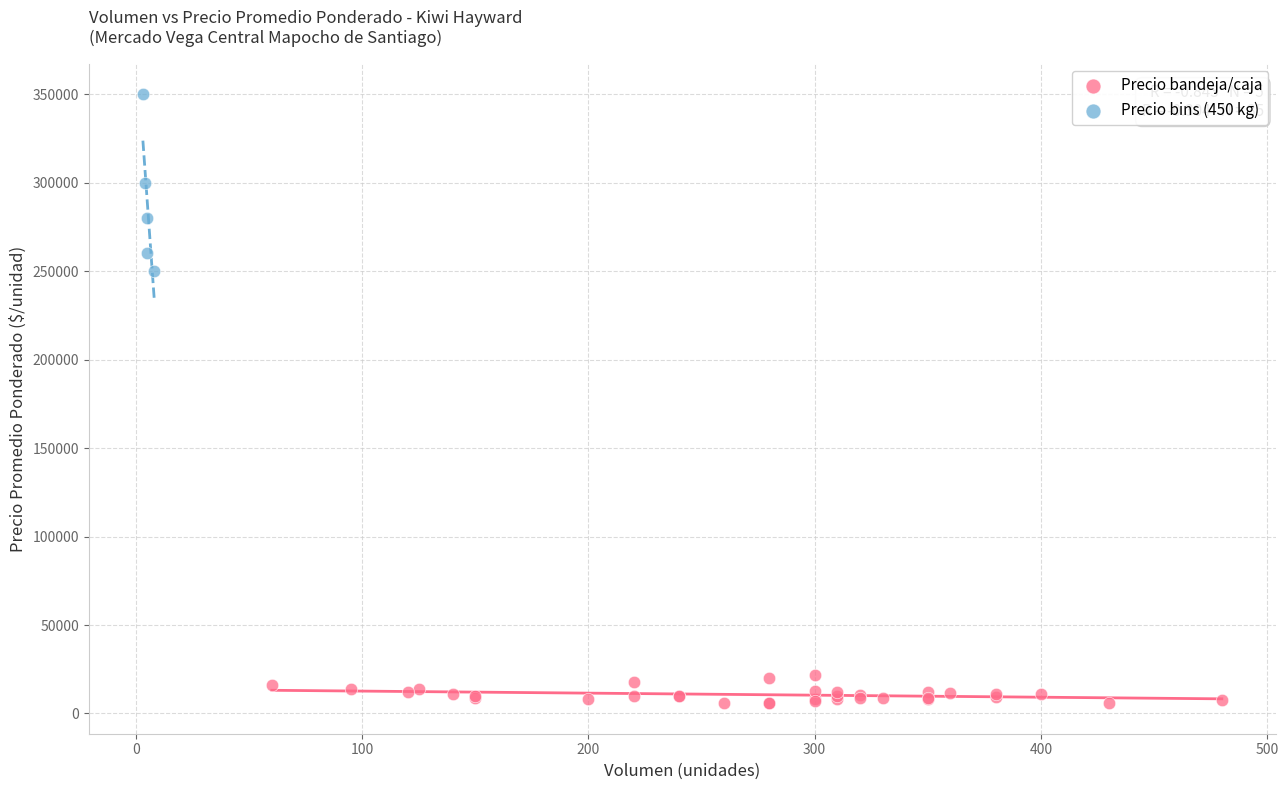

Which series reaches the maximum Y coordinate?

Precio bins (450 kg)